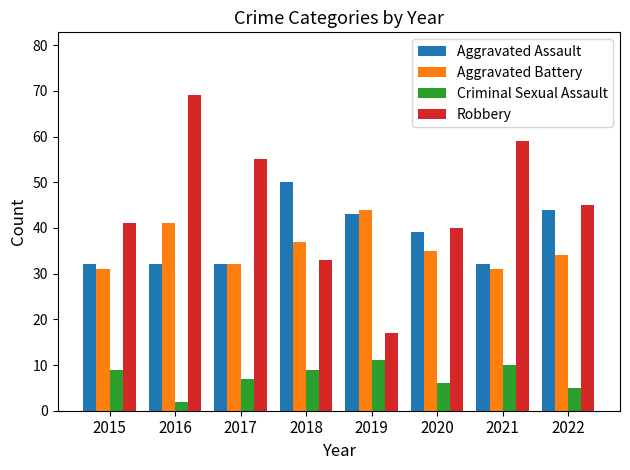

What is the sum of all Criminal Sexual Assault values?

59